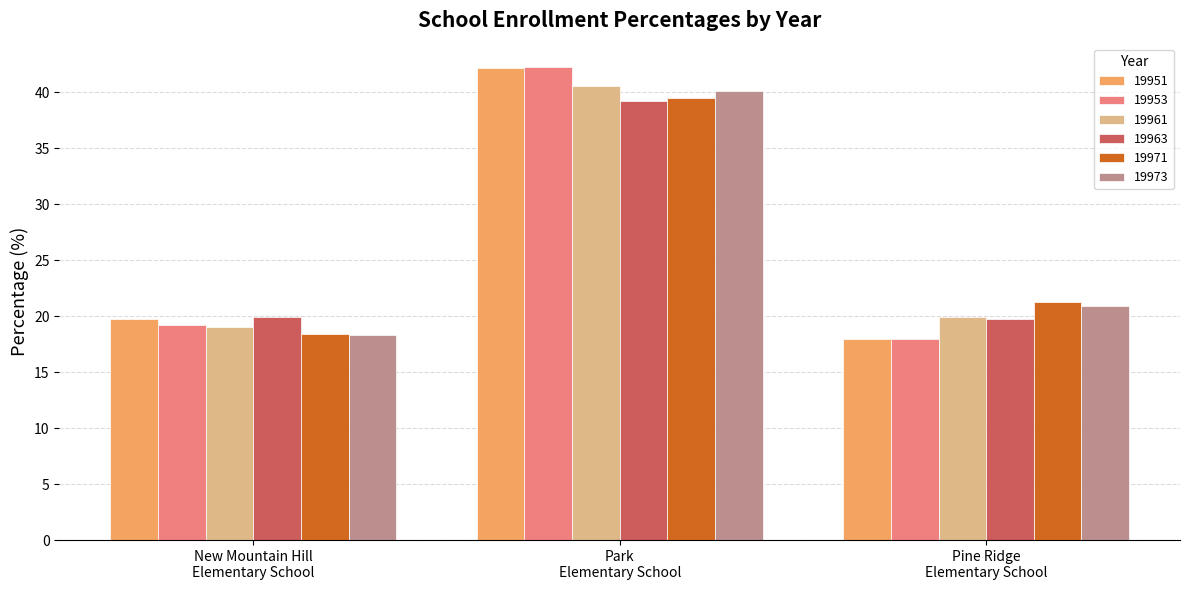

How many groups of bars are there?

3